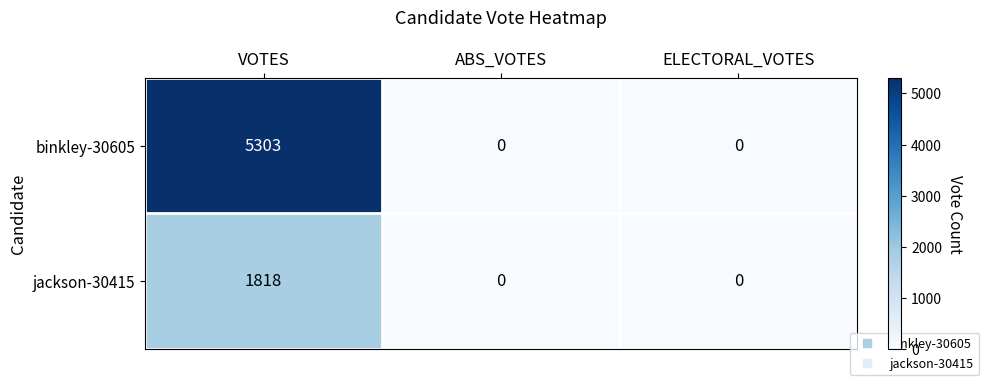

True or false: binkley-30605 has a value of -2368 at ELECTORAL_VOTES.

False